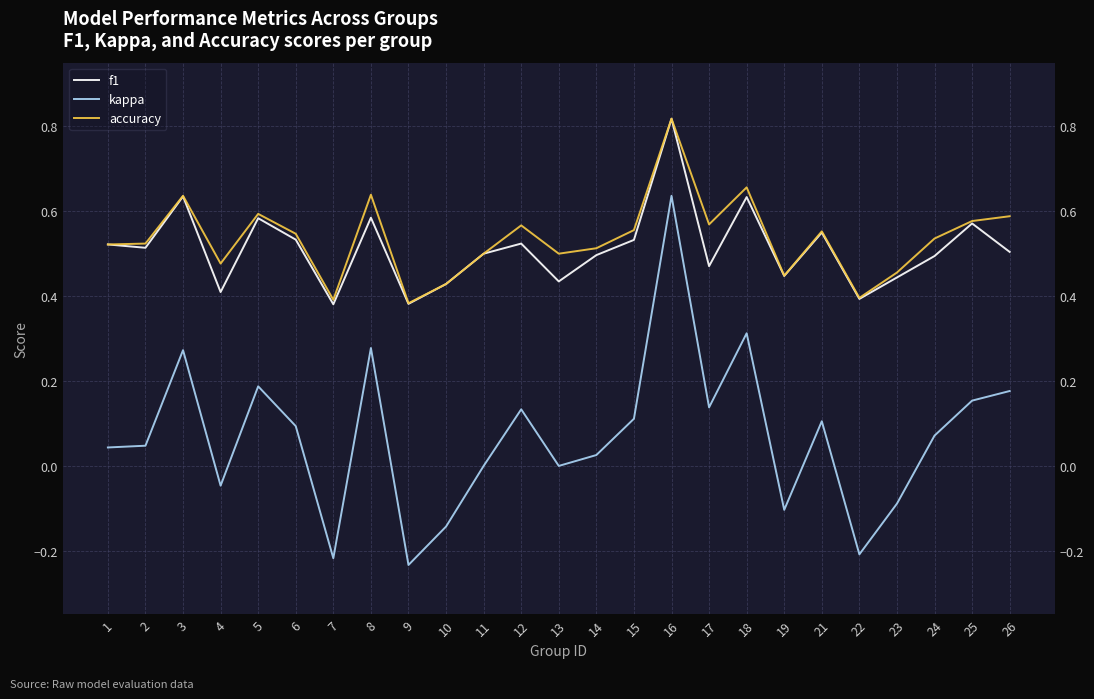

Does the chart have visible grid lines?

Yes